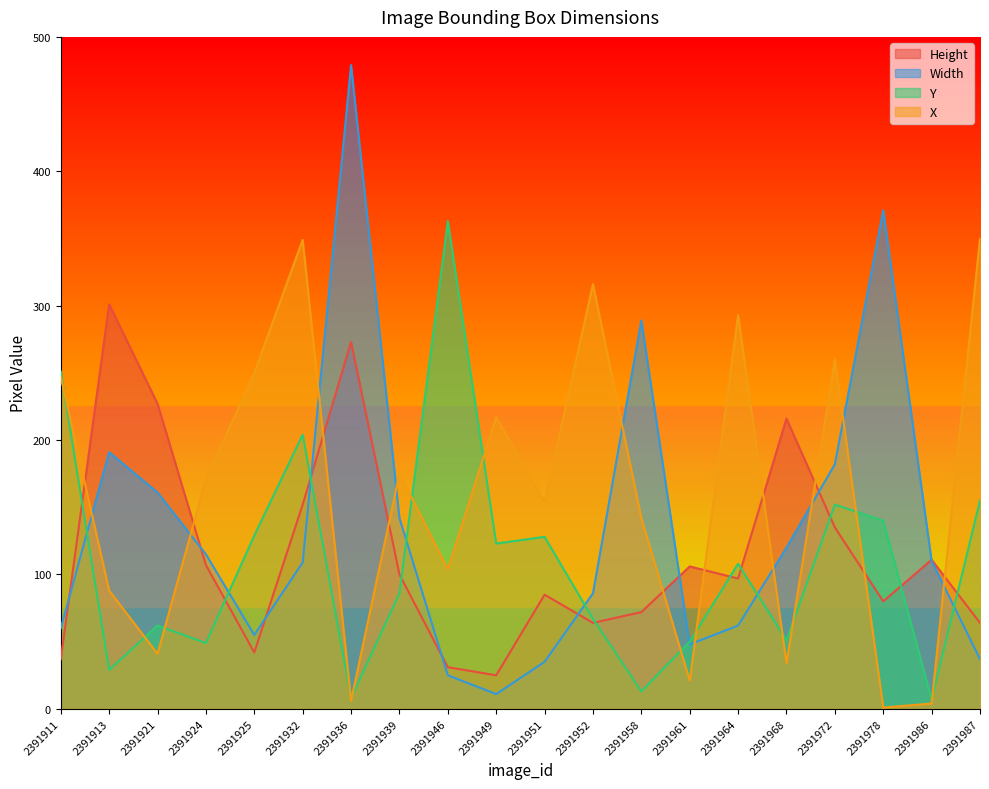

What is the greatest value displayed?

479